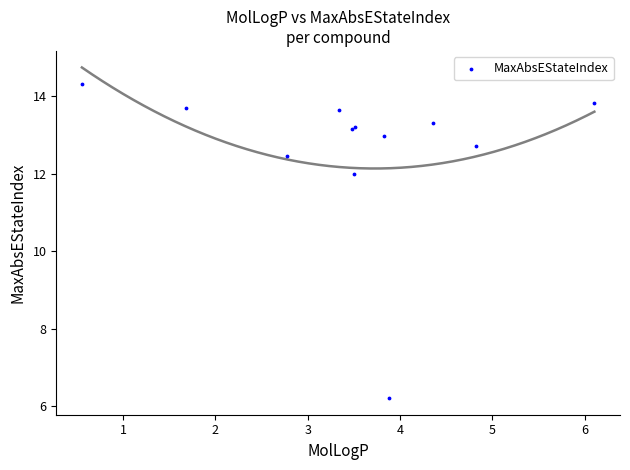

What Y value in the scatter plot is closest to 10?

12.0